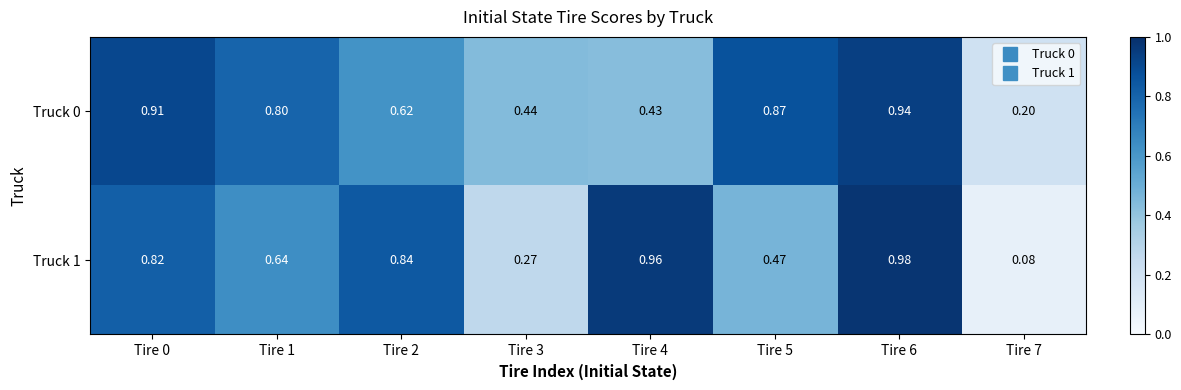

Is the value of Truck 0 at Tire 3 greater than the value of Truck 1 at Tire 4?

No